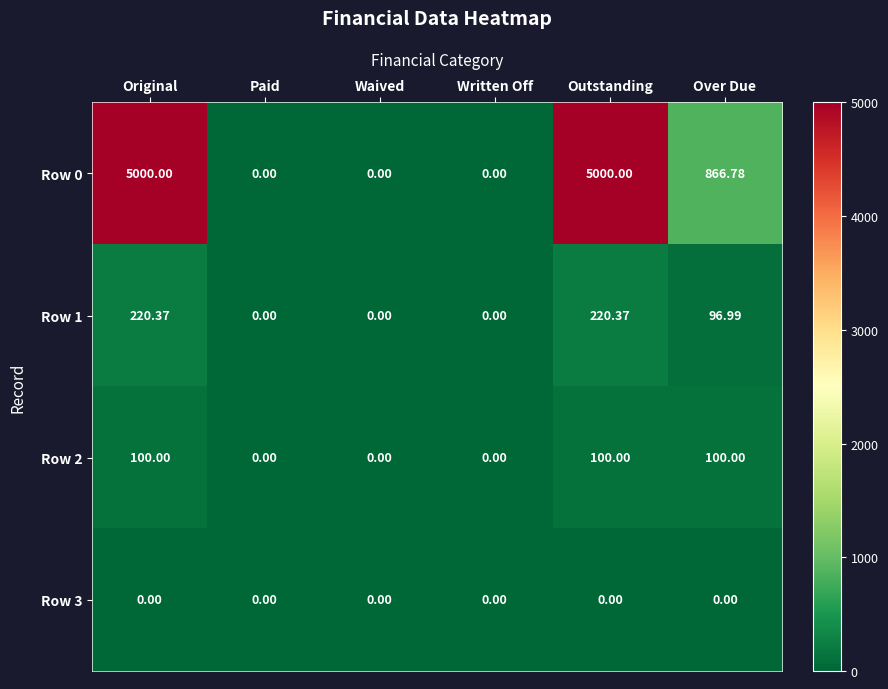

Is the value of Row 0 at Written Off greater than the value of Row 1 at Outstanding?

No